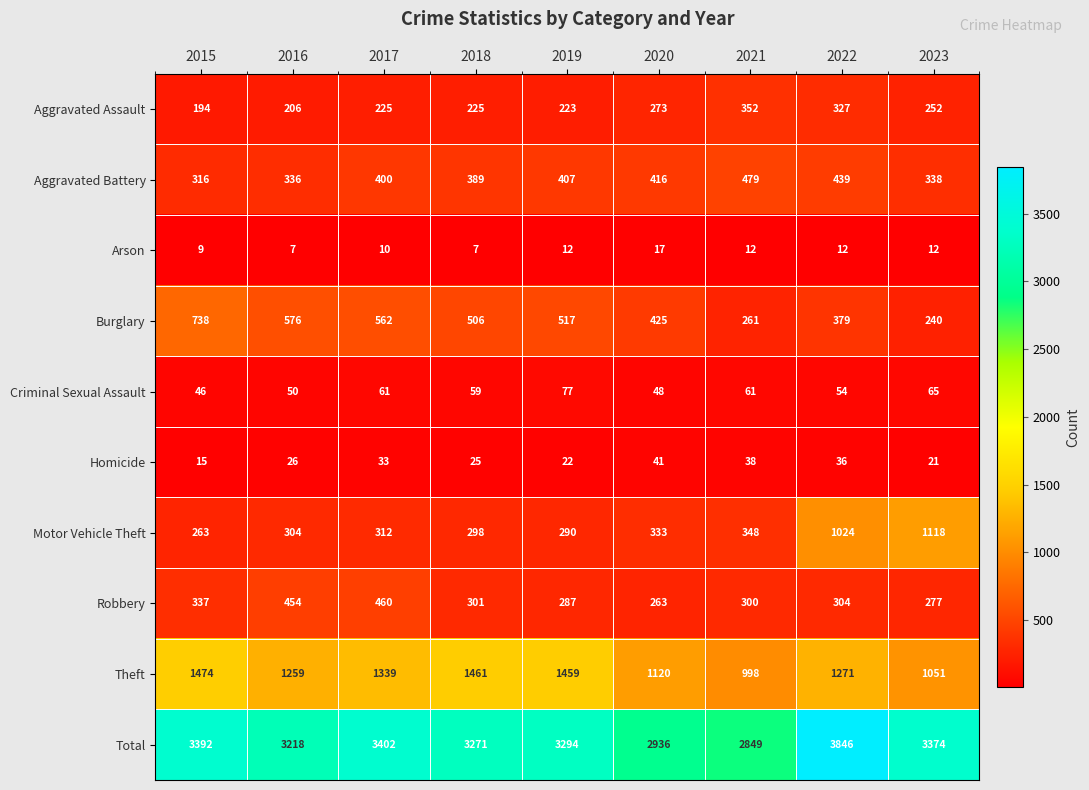

True or false: Aggravated Assault has a value of 327 at 2022.

True